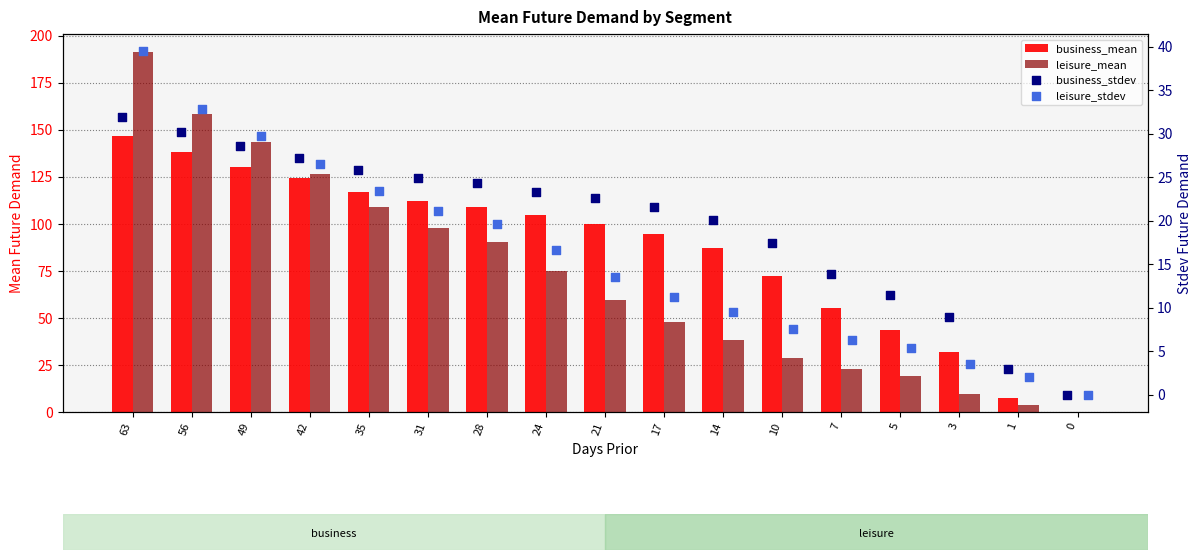

Which series contains the highest Y value?

leisure_mean